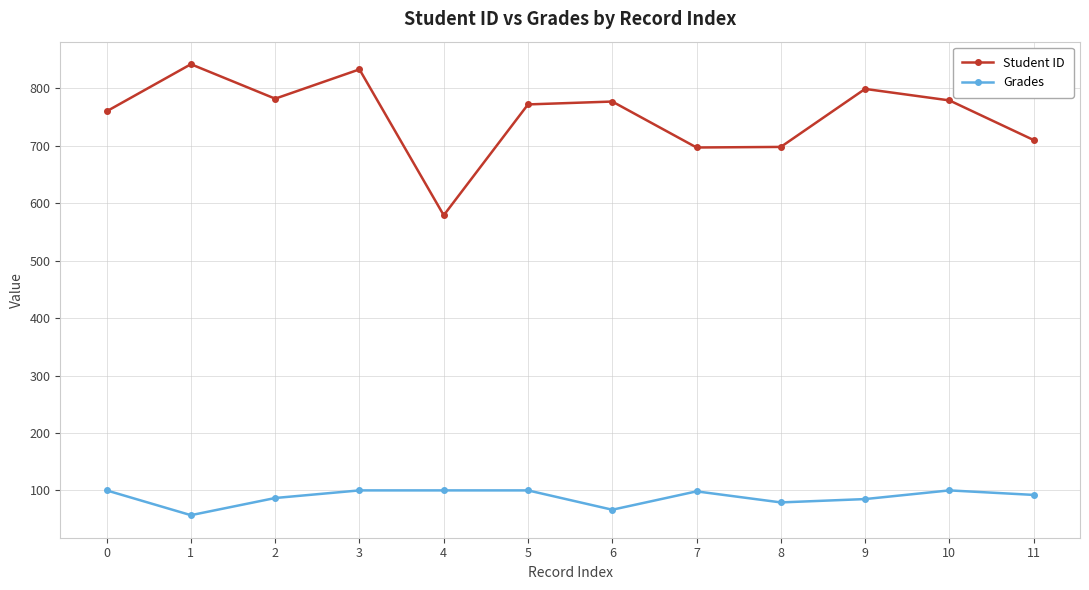

The value of Grades at 6 is 66.3. True or false?

True